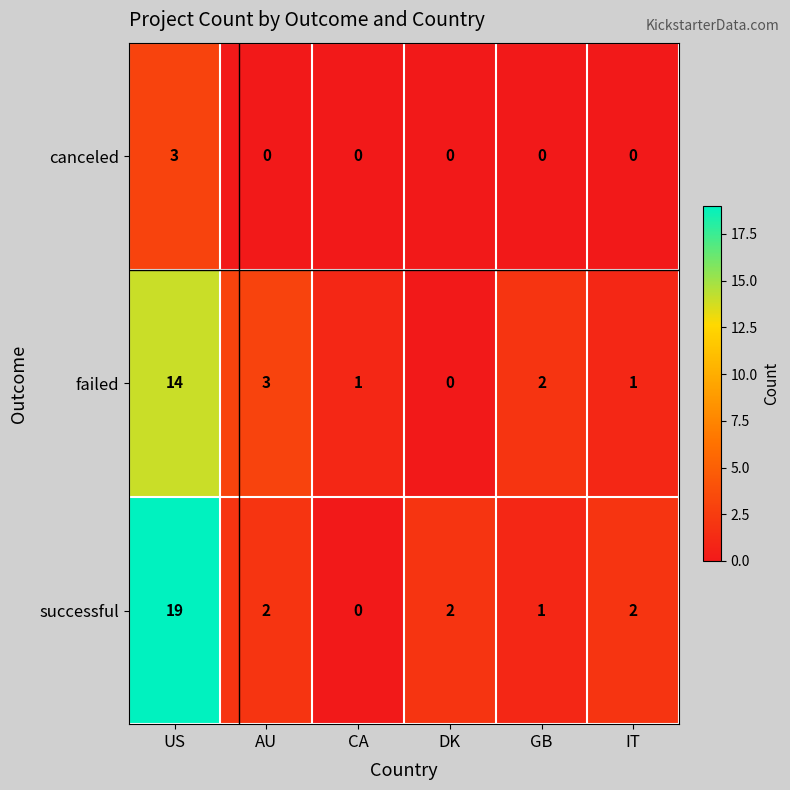

List the series in order of their peak value, lowest first.

canceled, failed, successful